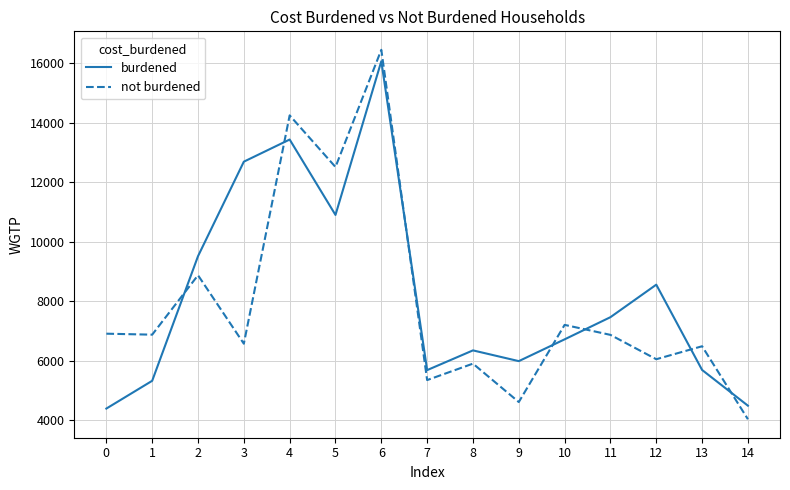

Which label corresponds to the largest value in the chart?

6